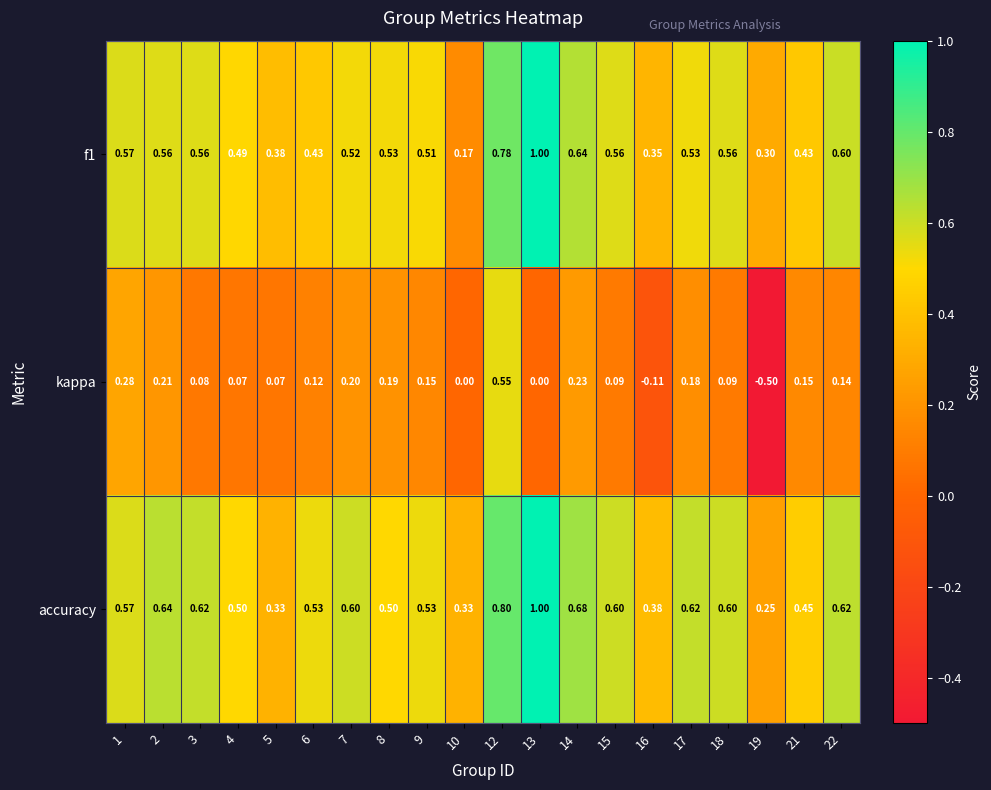

Which series has the largest total across all categories?

accuracy